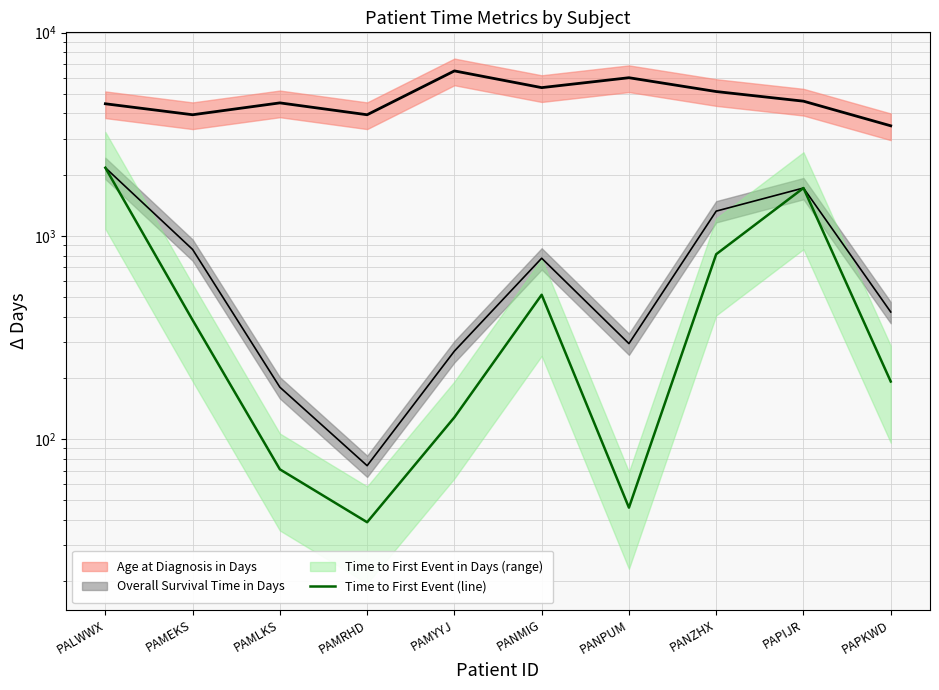

Which category has the lowest value across all series?

PAMRHD